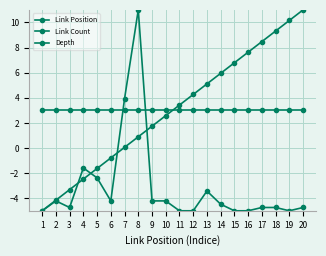

How many lines are shown in the chart?

3